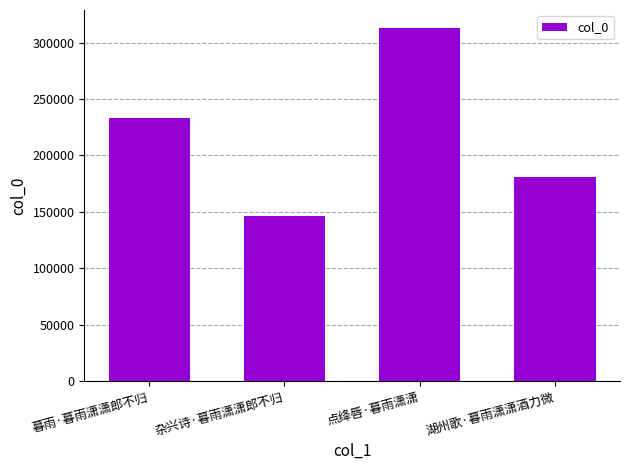

Count the values in the range 181217 to 313302.

3